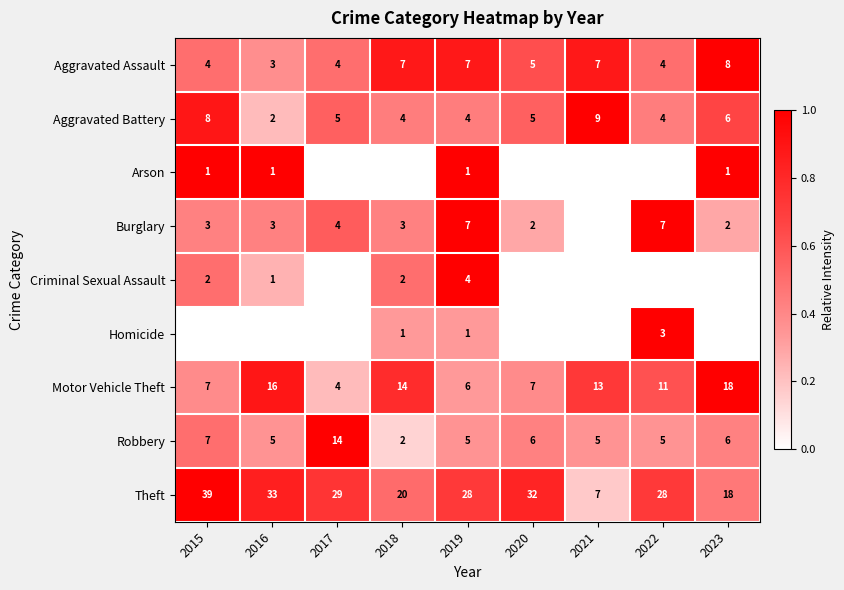

True or false: Aggravated Assault has a value of 2 at 2018.

False